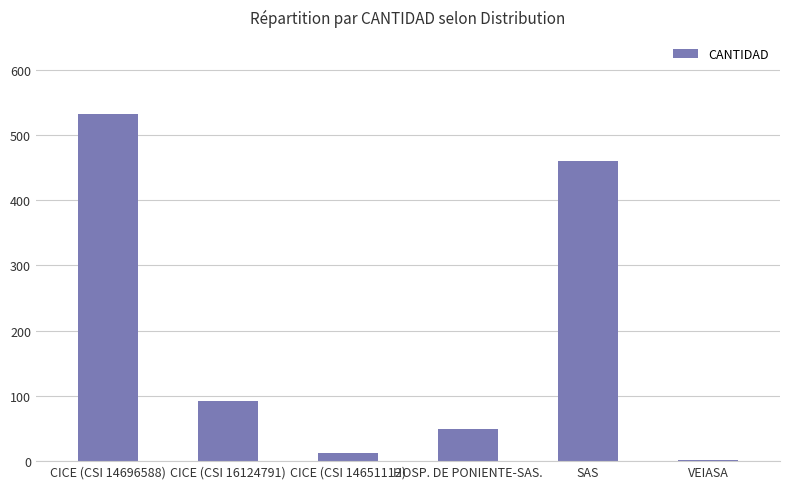

What is the sum of the values at HOSP. DE PONIENTE-SAS. and CICE (CSI 14651112)?

63